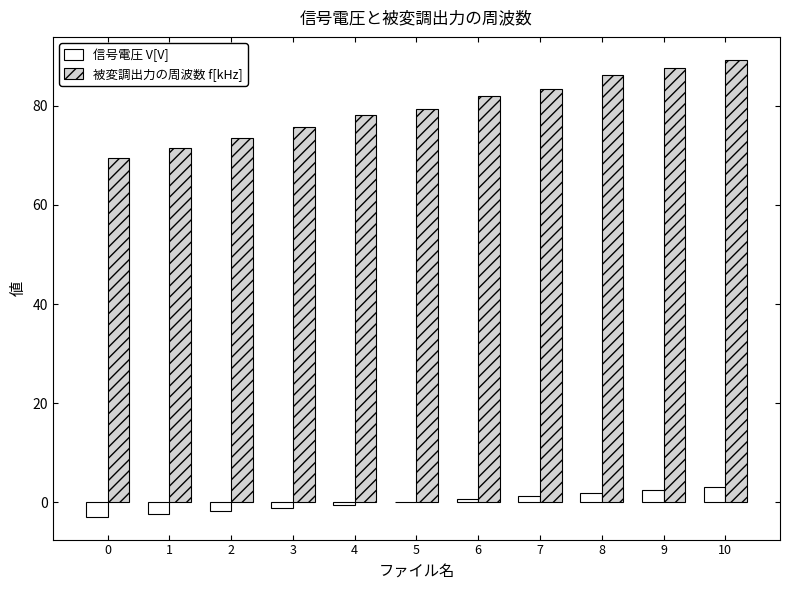

True or false: 信号電圧 V[V] has a value of -2.9 at 0.

True